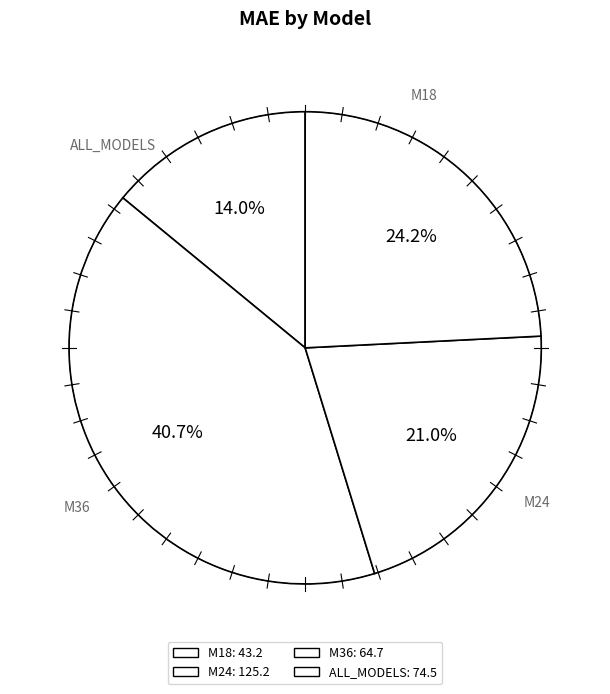

Rank the categories by value from lowest to highest.

M18, M36, ALL_MODELS, M24